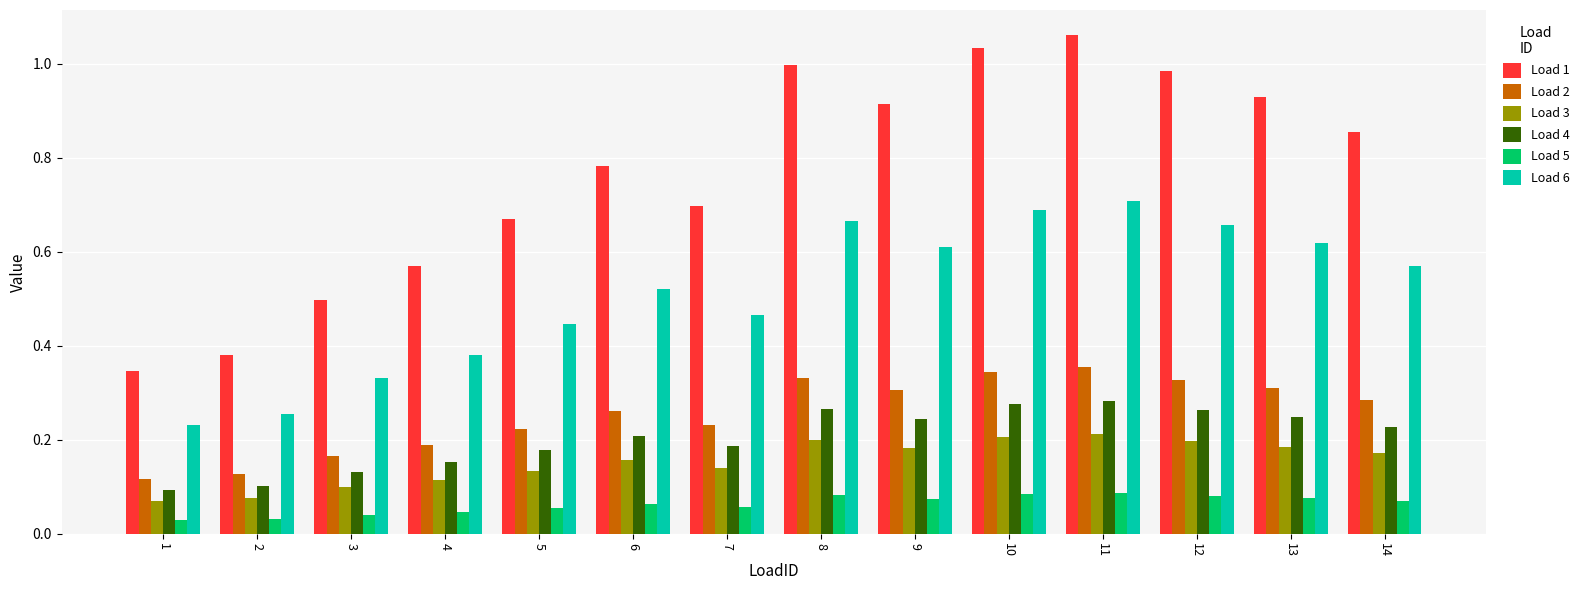

How many Load 2 values are between 0 and 1?

14